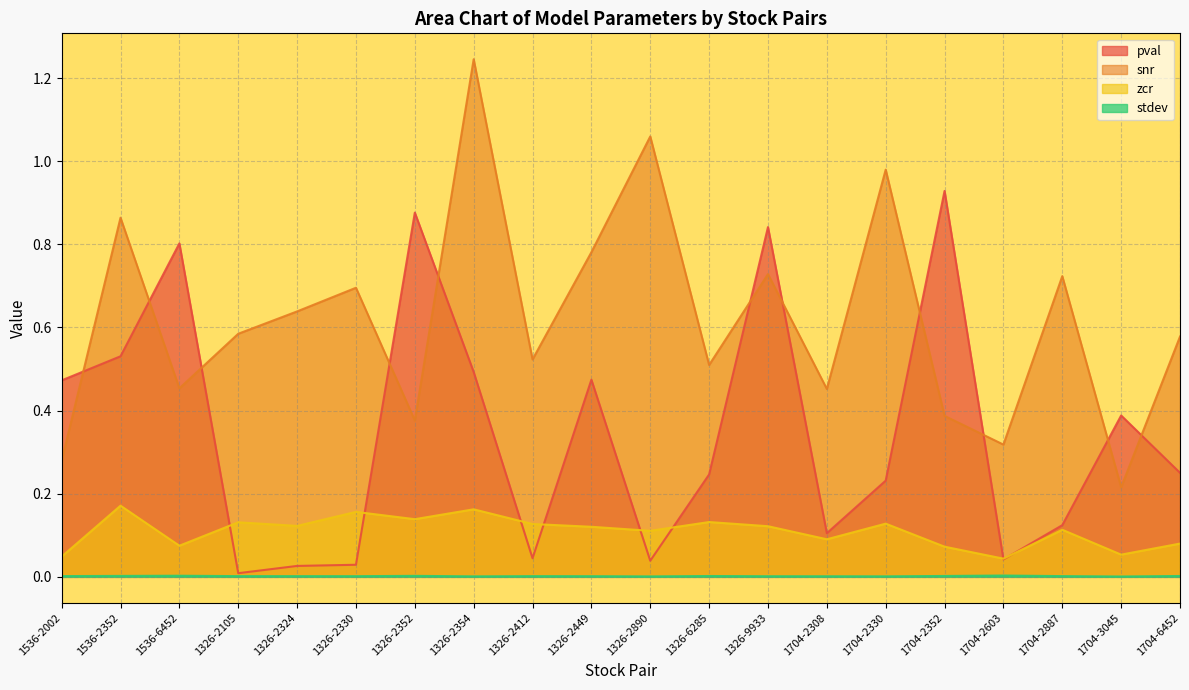

True or false: snr and stdev intersect in this chart.

False